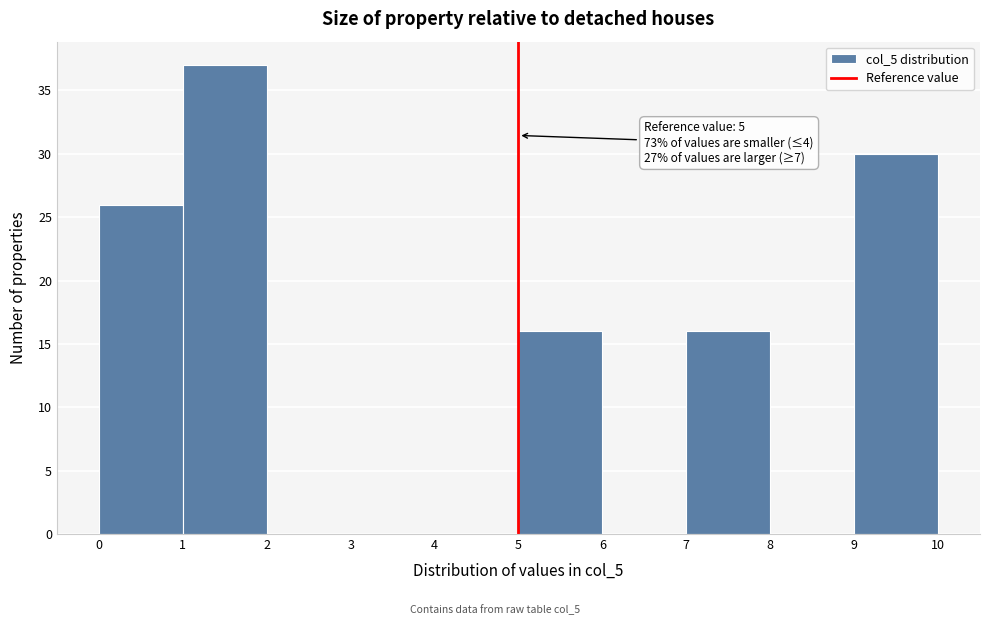

Over which range of the x-axis is the bar tallest?

1 to 2